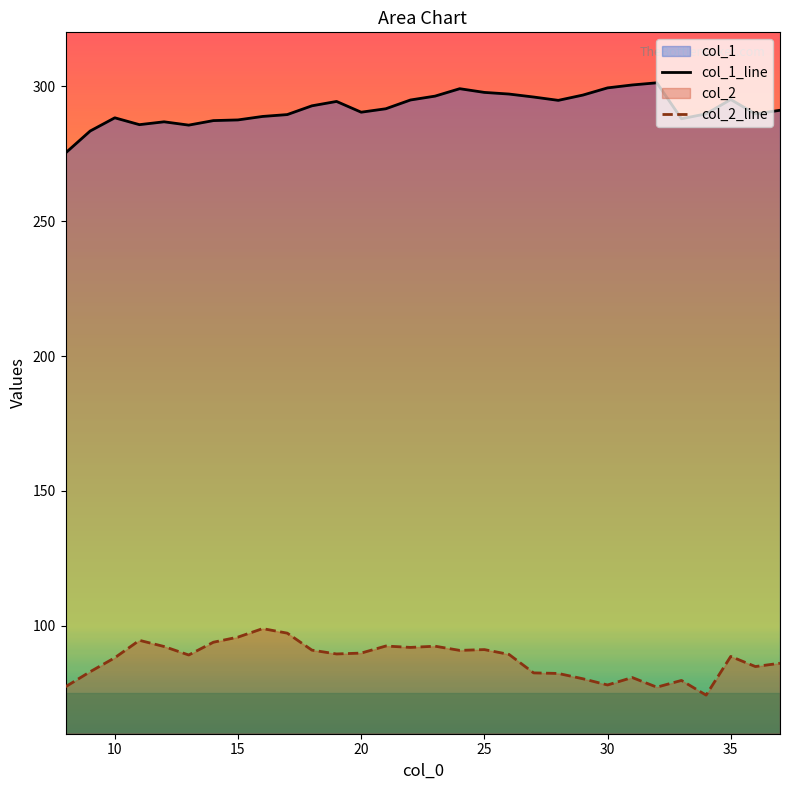

Which series has the largest total across all categories?

col_1_line